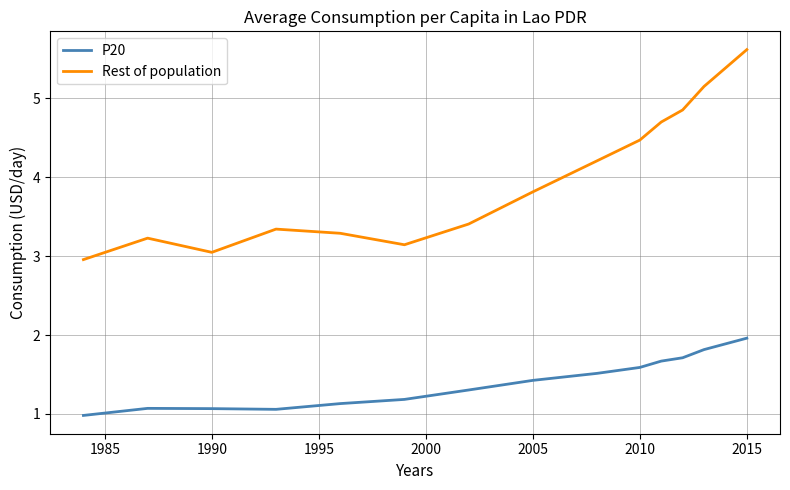

What is the difference between the maximum and minimum values in the Rest of population series?

2.7